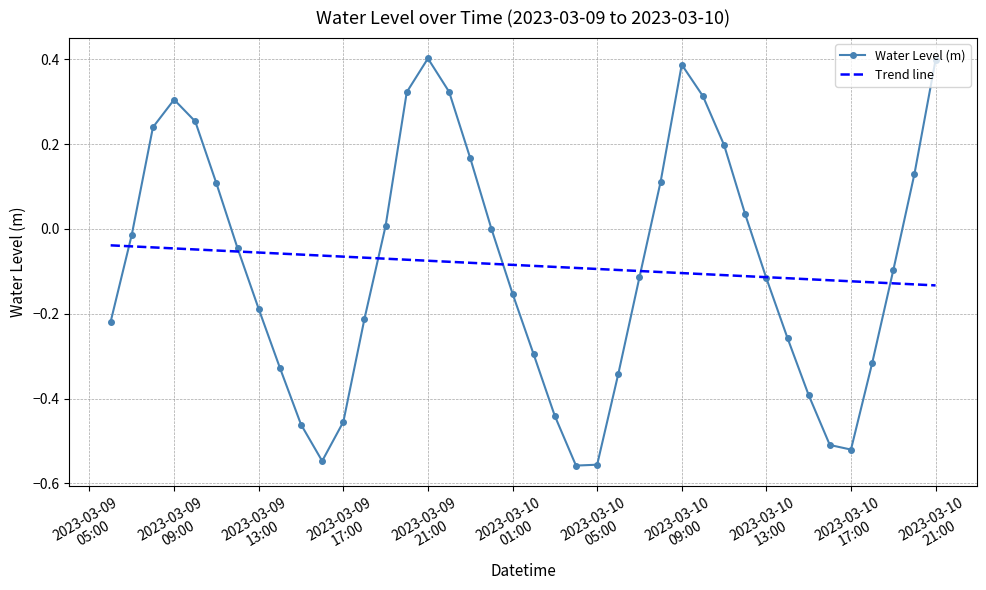

Which series has the largest range (max minus min)?

Water Level (m)